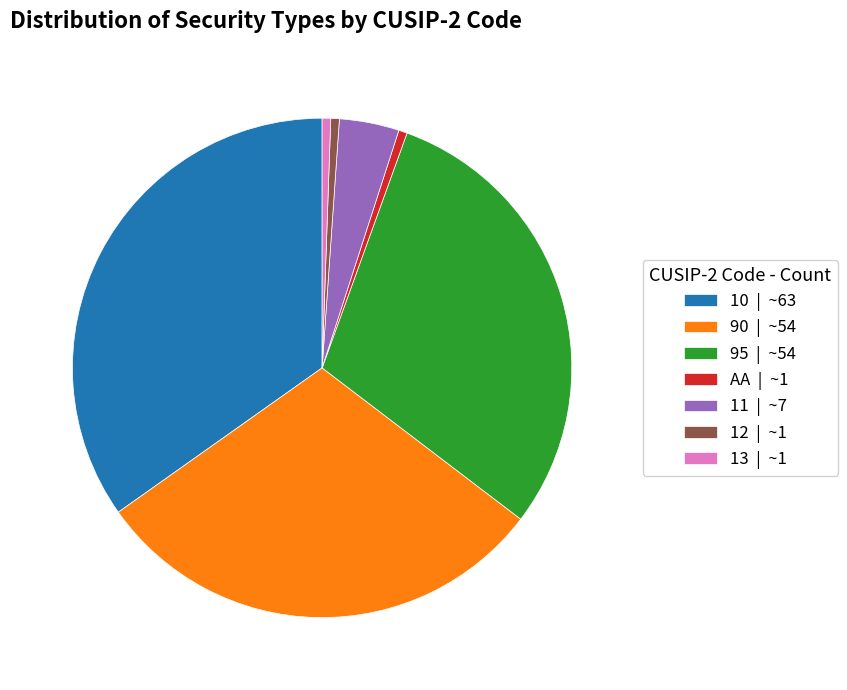

Between 12 and 95, which is larger?

95